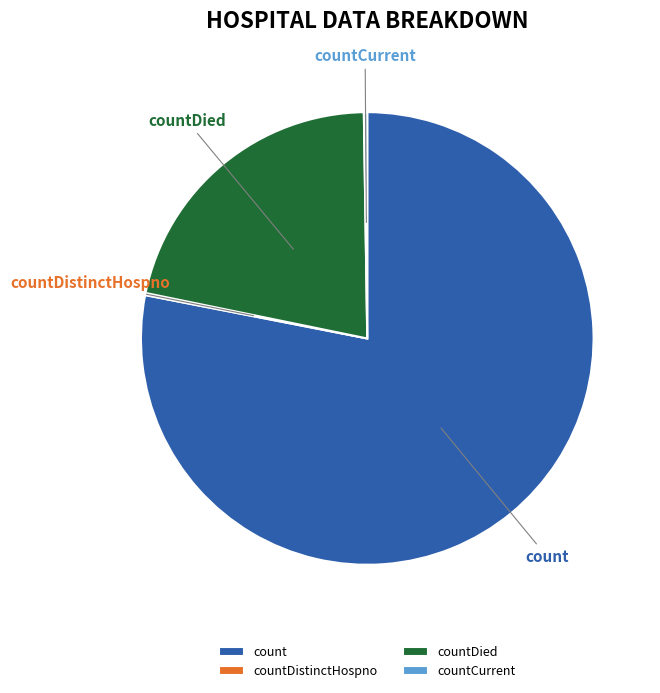

Which slice is the largest?

count